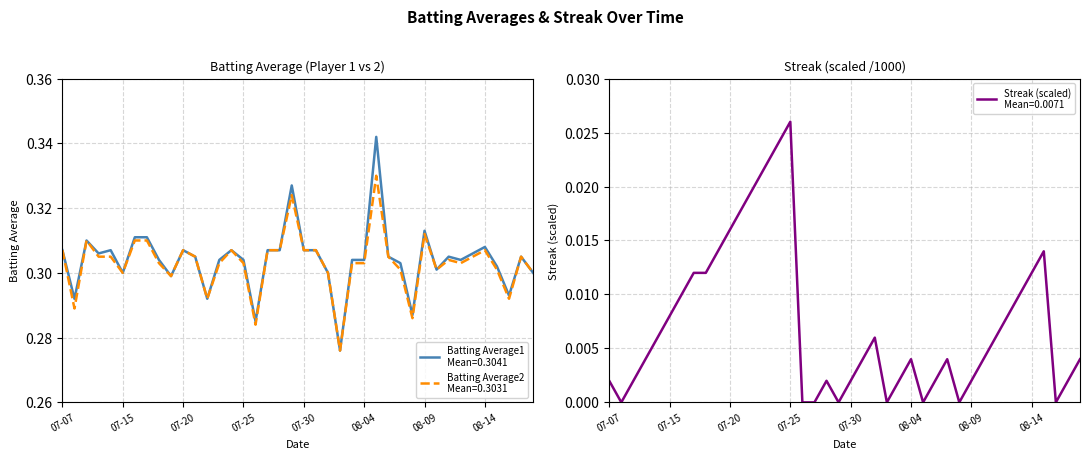

How many categories are shown in the chart?

40